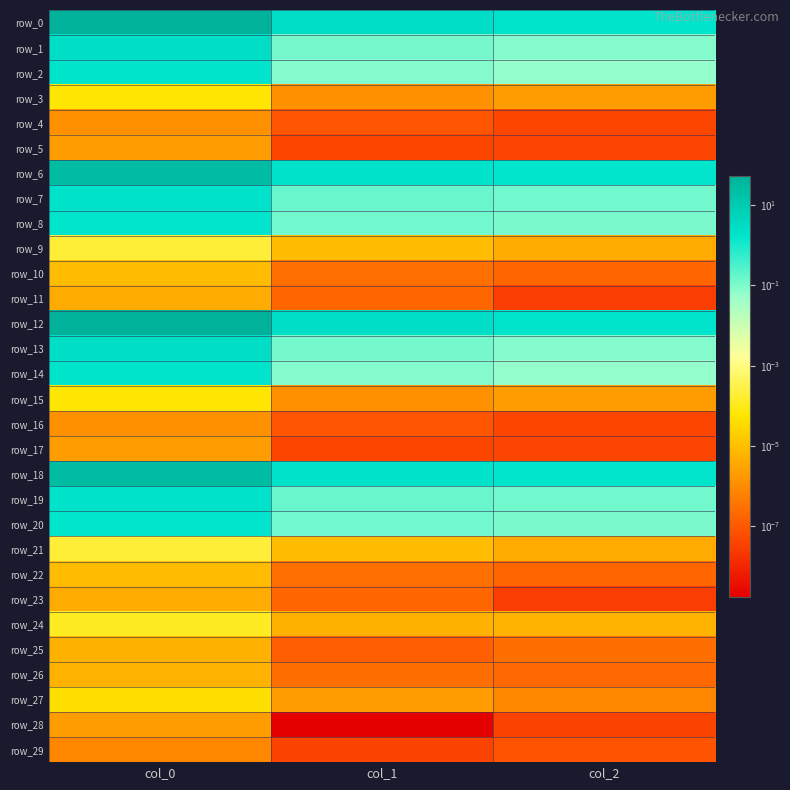

Reading left to right, what are all the values shown in this chart?

row_0: 55.3	2.6	1.8
row_1: 2.6	0.1	0.1
row_2: 1.8	0.1	0.1
row_3: 0.0	0.0	0.0
row_4: 0.0	0.0	0.0
row_5: 0.0	0.0	0.0
row_6: 28.0	2.1	1.7
row_7: 2.1	0.2	0.1
row_8: 1.7	0.1	0.1
row_9: 0.0	0.0	0.0
row_10: 0.0	0.0	0.0
row_11: 0.0	0.0	0.0
row_12: 55.3	2.6	1.8
row_13: 2.6	0.1	0.1
row_14: 1.8	0.1	0.1
row_15: 0.0	0.0	0.0
row_16: 0.0	0.0	0.0
row_17: 0.0	0.0	0.0
row_18: 28.0	2.1	1.7
row_19: 2.1	0.2	0.1
row_20: 1.7	0.1	0.1
row_21: 0.0	0.0	0.0
row_22: 0.0	0.0	0.0
row_23: 0.0	0.0	0.0
row_24: 0.0	0.0	0.0
row_25: 0.0	0.0	0.0
row_26: 0.0	0.0	0.0
row_27: 0.0	0.0	0.0
row_28: 0.0	0.0	0.0
row_29: 0.0	0.0	0.0